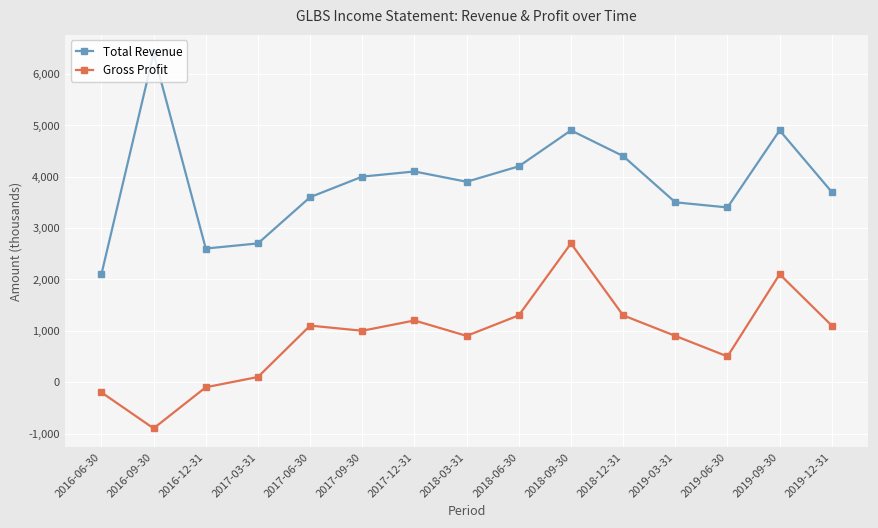

At which category does the chart reach its peak across all series?

2016-09-30